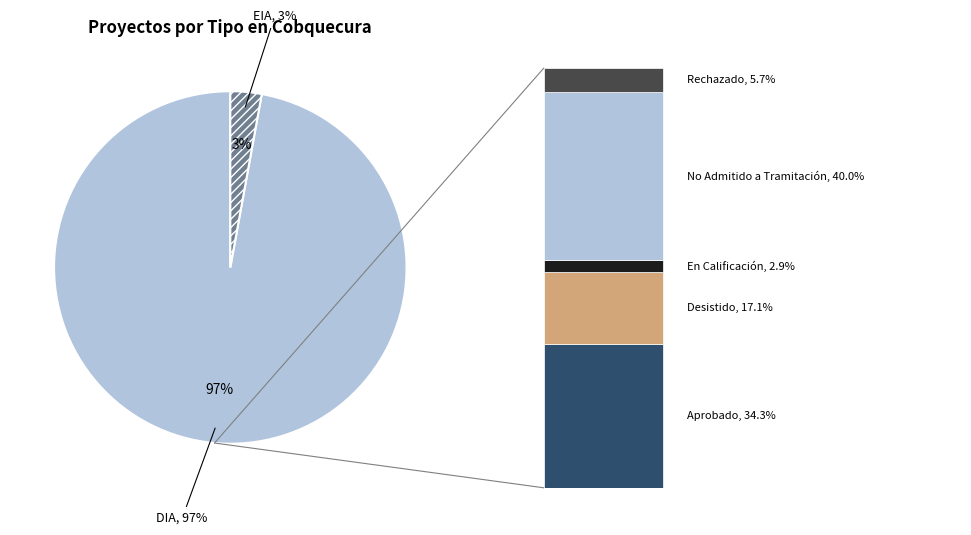

To the nearest percent, what is the difference between the DIA and EIA slice percentages?

94%